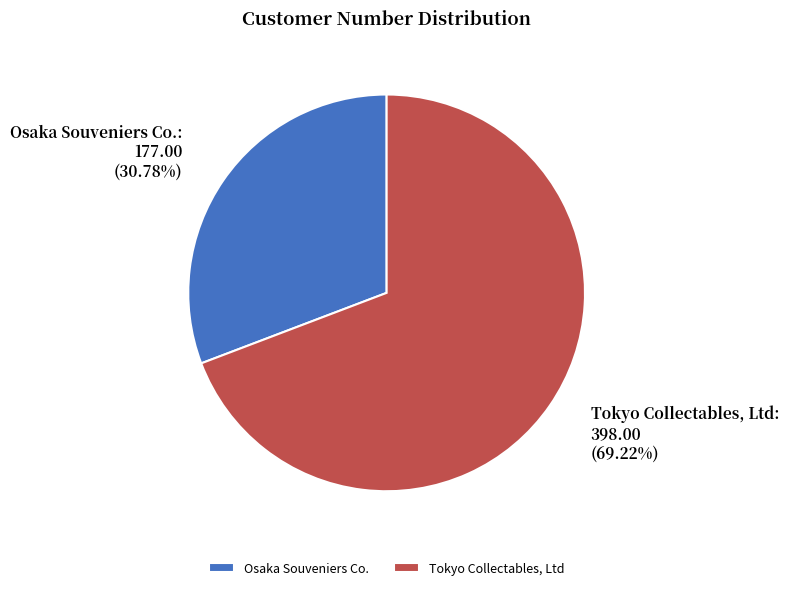

To the nearest percent, what is the difference between the Tokyo Collectables, Ltd and Osaka Souveniers Co. slice percentages?

38%